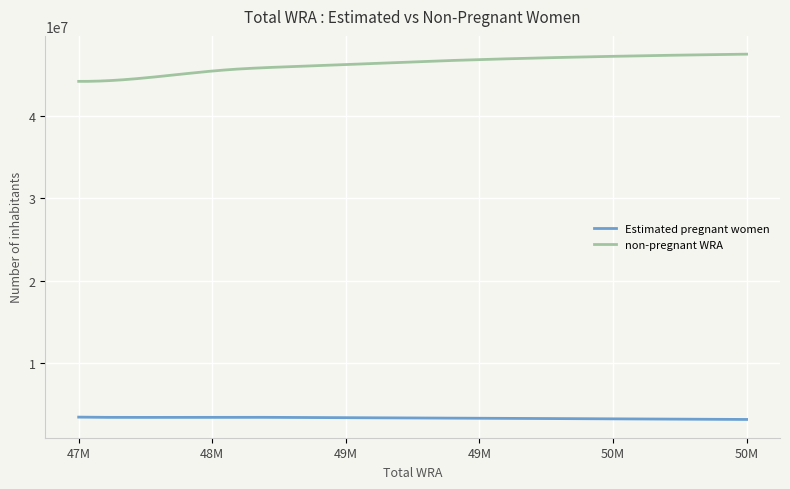

Which series has the widest spread of values?

non-pregnant WRA